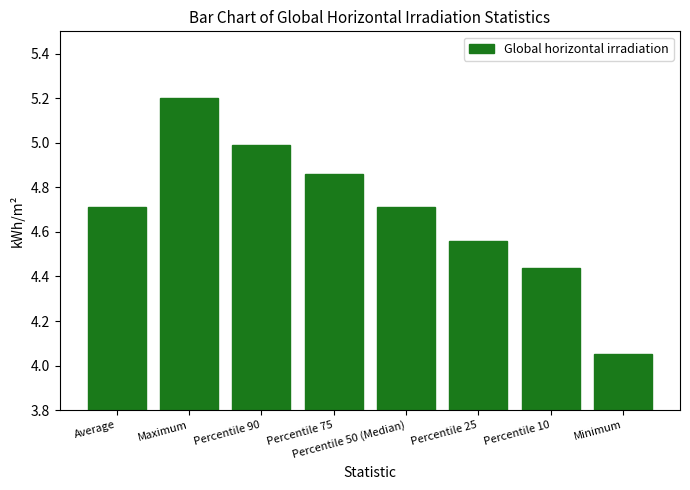

True or false: the data shows 5.2 at Maximum.

True